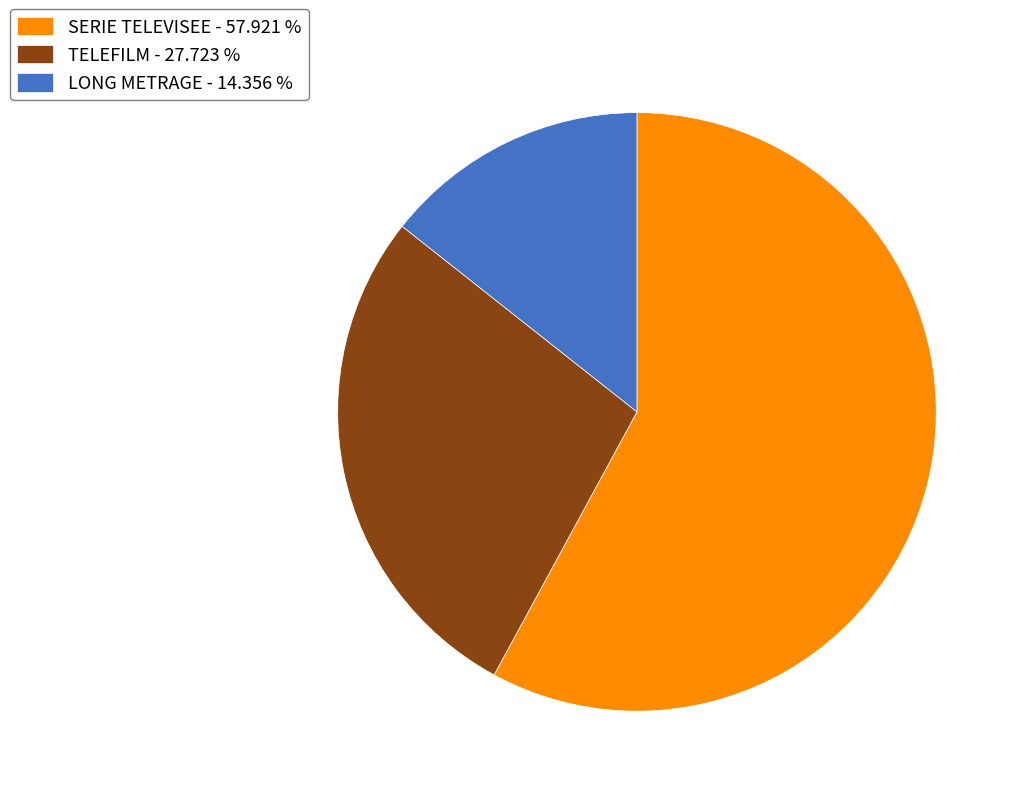

Does any single category account for the majority?

Yes